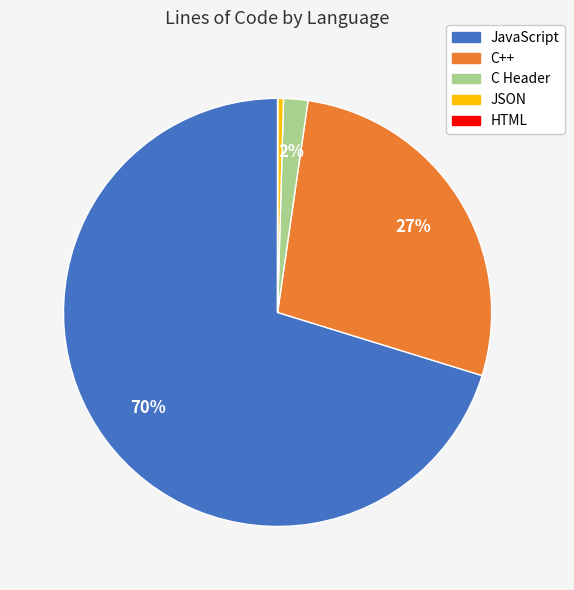

To the nearest percent, what is the average slice percentage?

20%